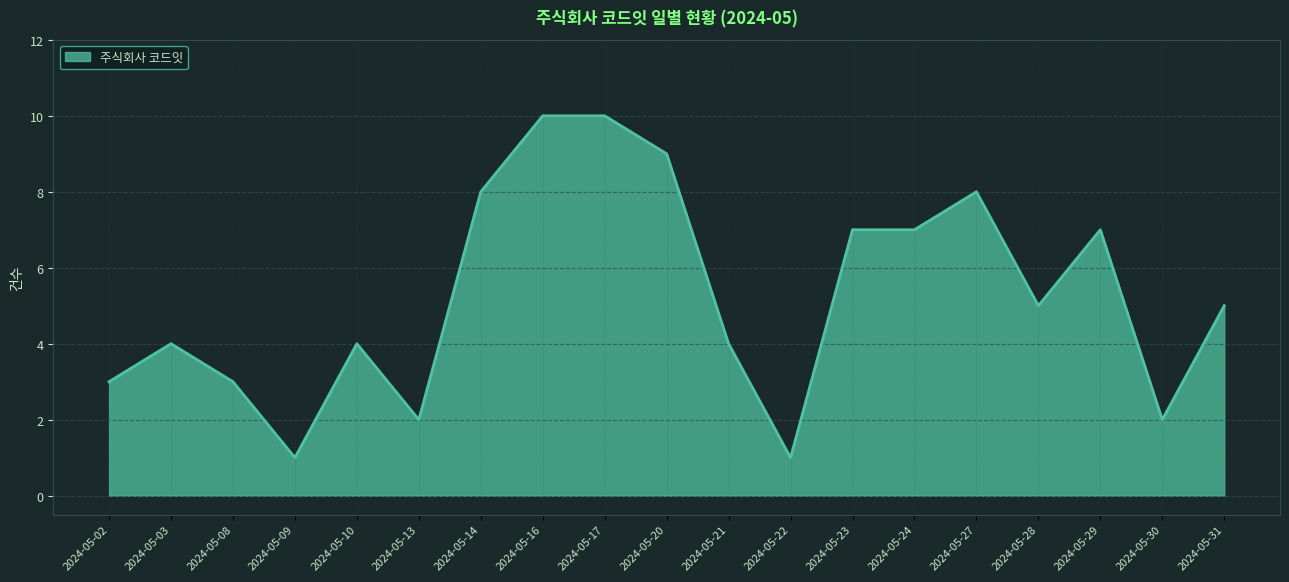

What is the maximum value shown in the chart?

10